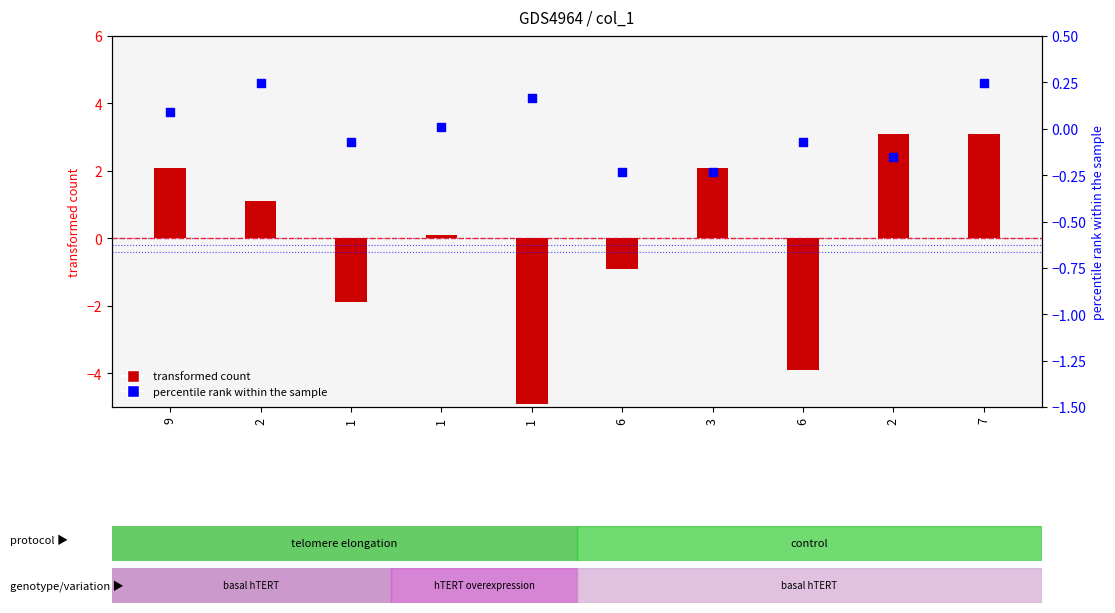

At how many categories does at least one series exceed 0?

7